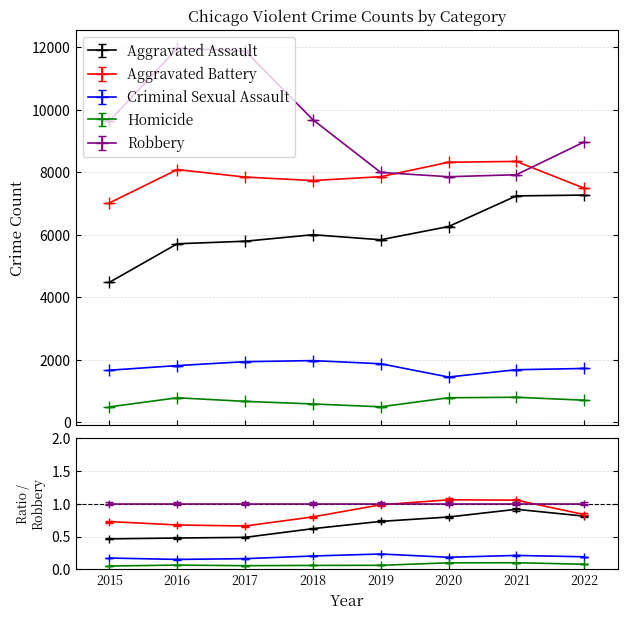

Rank the series at 2016 from lowest to highest value.

Homicide, Criminal Sexual Assault, Aggravated Assault, Aggravated Battery, Robbery